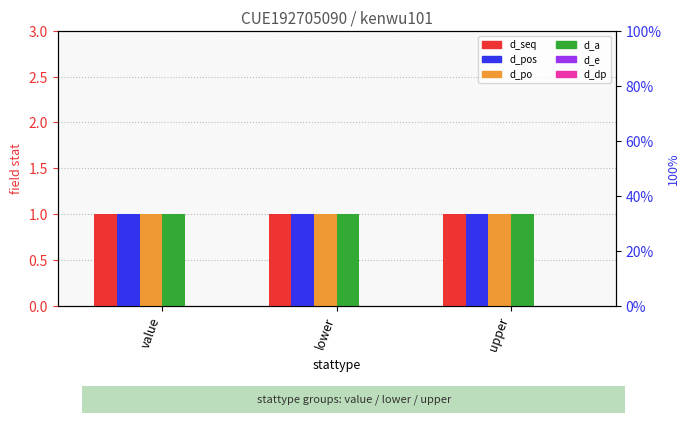

How many groups of bars are there?

3